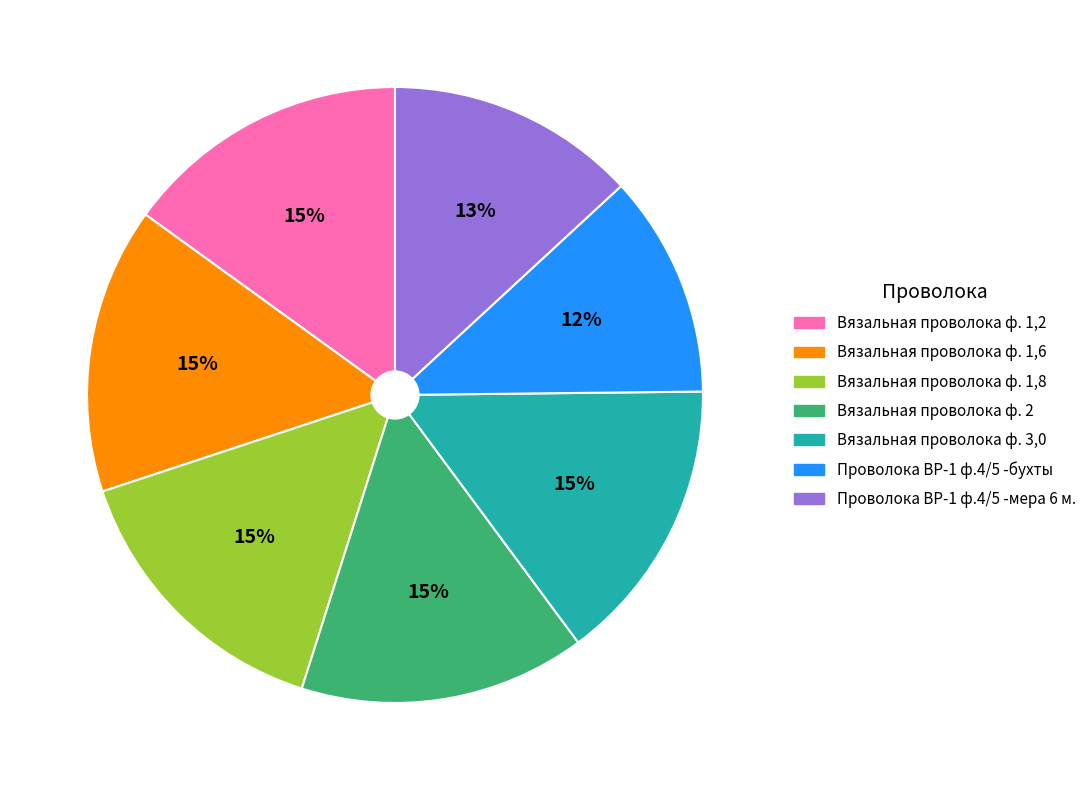

Which slice is the smallest?

Проволока ВР-1 ф.4/5 -бухты